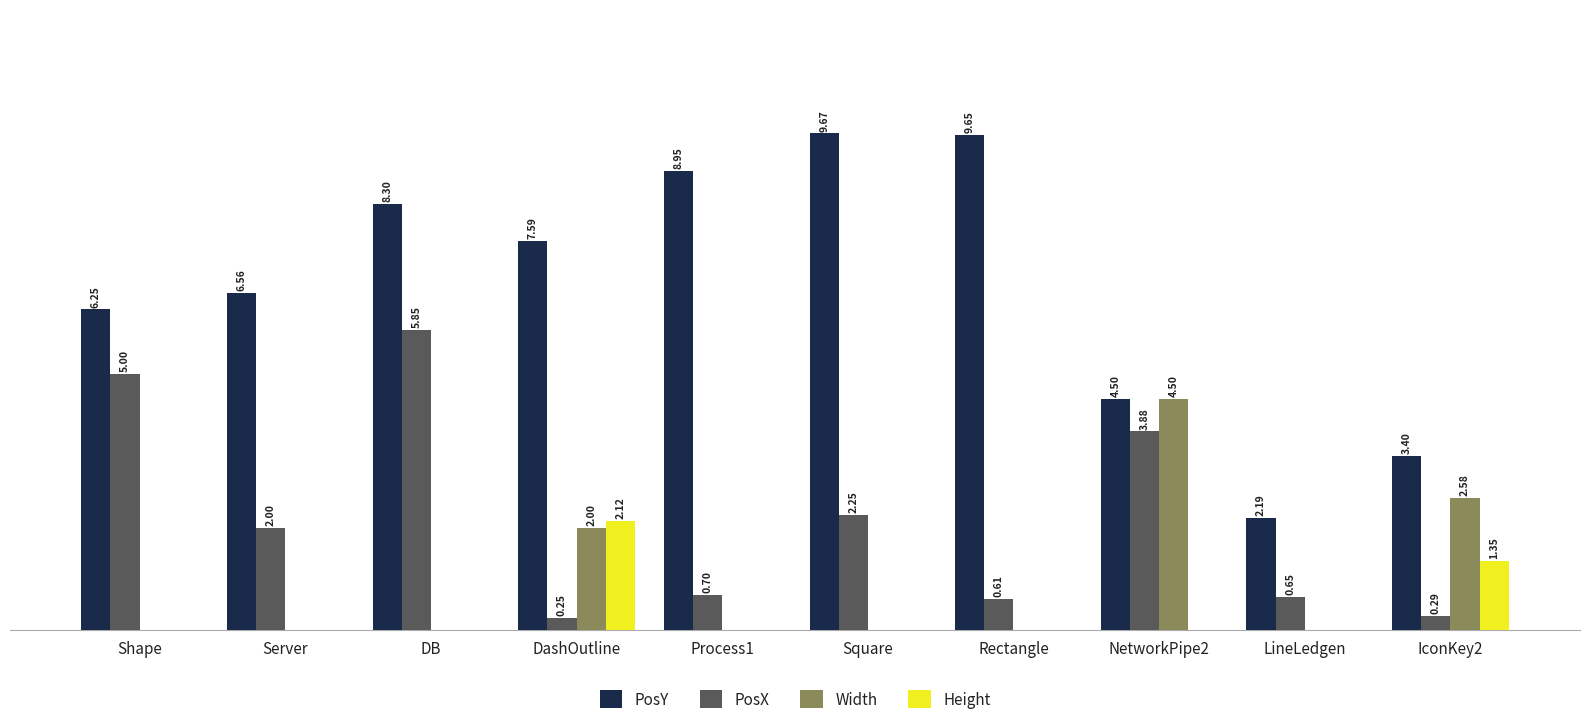

At which label does PosX first exceed 2?

Shape